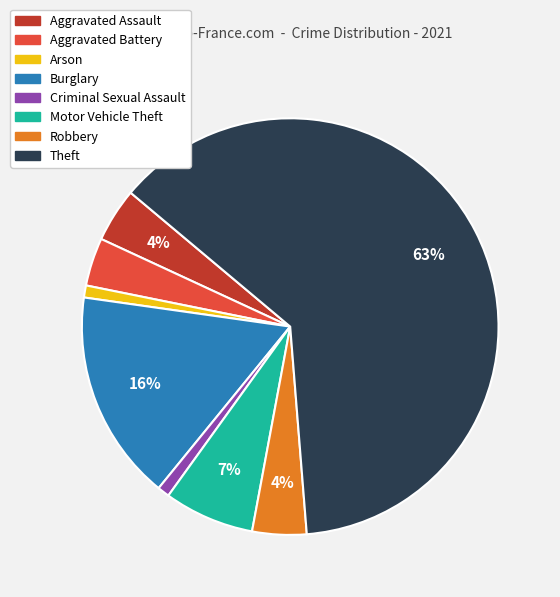

The Motor Vehicle Theft slice represents 7% of the pie. True or false?

True